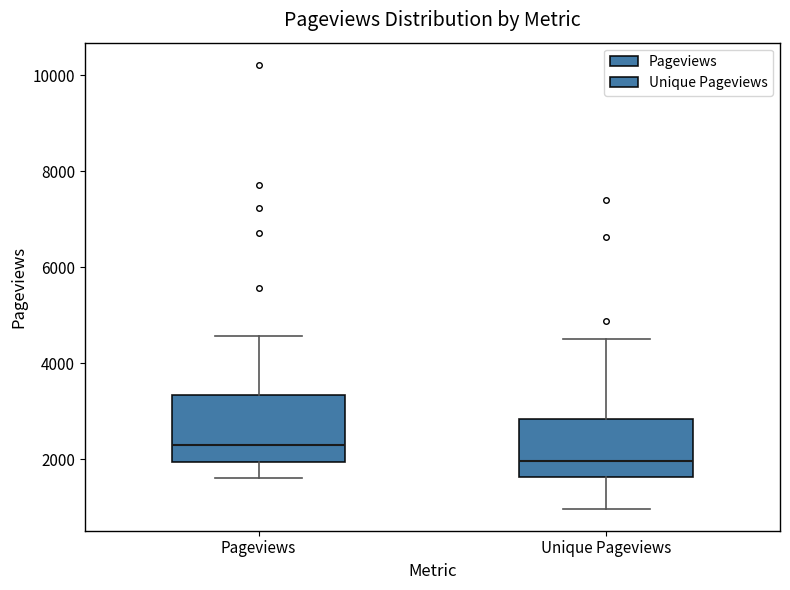

Which box has the lowest median line?

Unique Pageviews